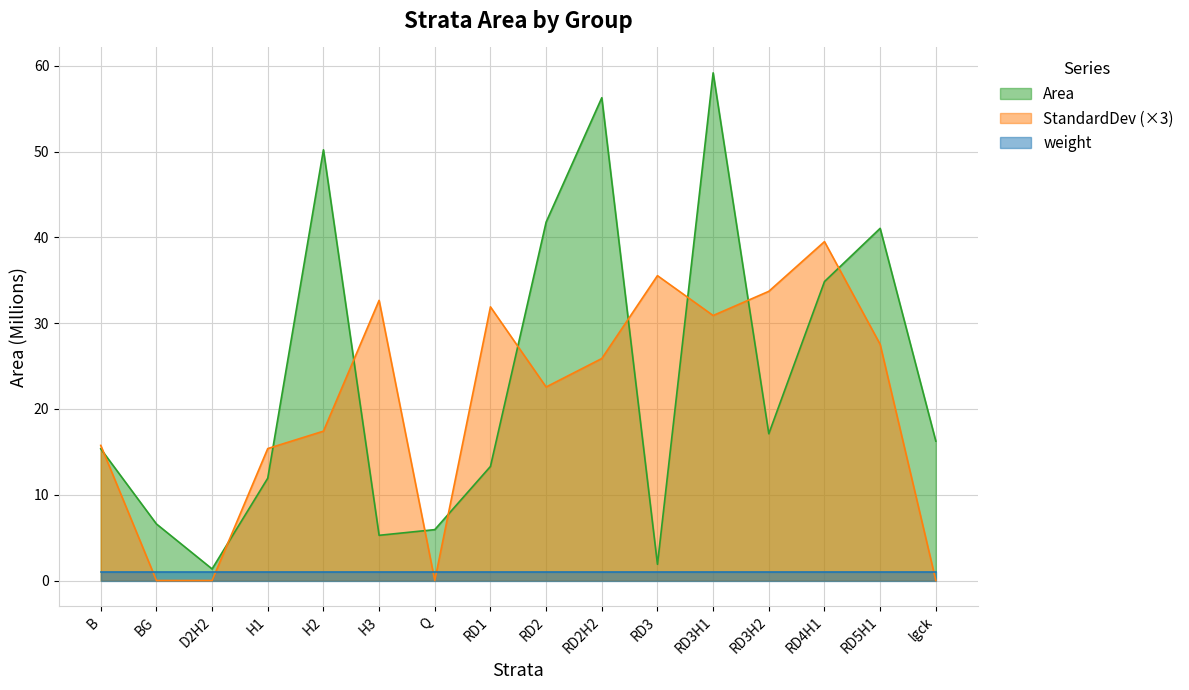

Rank the series by their maximum value, from highest to lowest.

Area, StandardDev (×3), weight